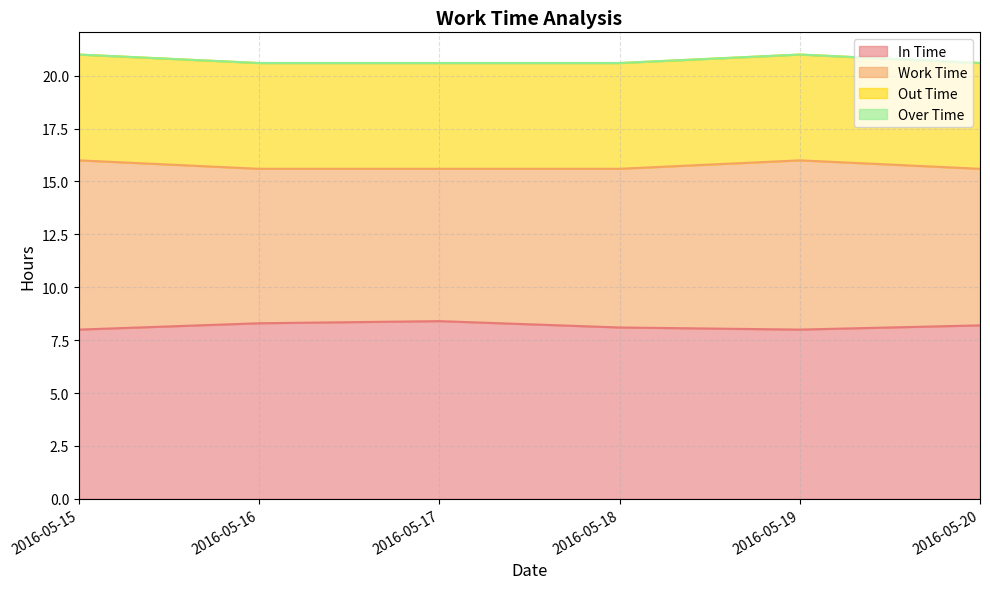

What is the sum of the Out Time values at 2016-05-16 and 2016-05-20?

10.0